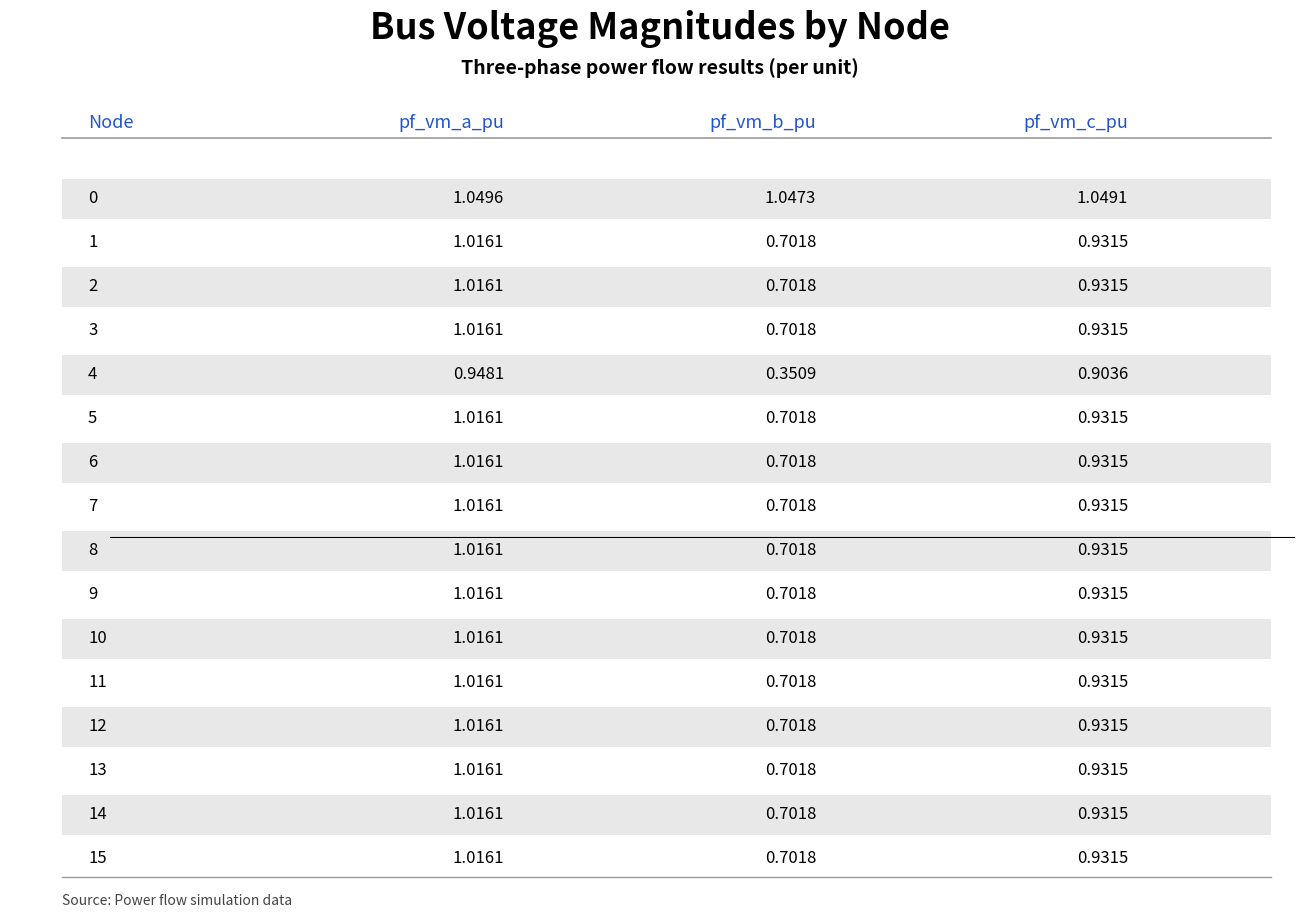

List the series in order of their overall mean, highest first.

pf_vm_a_pu, pf_vm_c_pu, pf_vm_b_pu